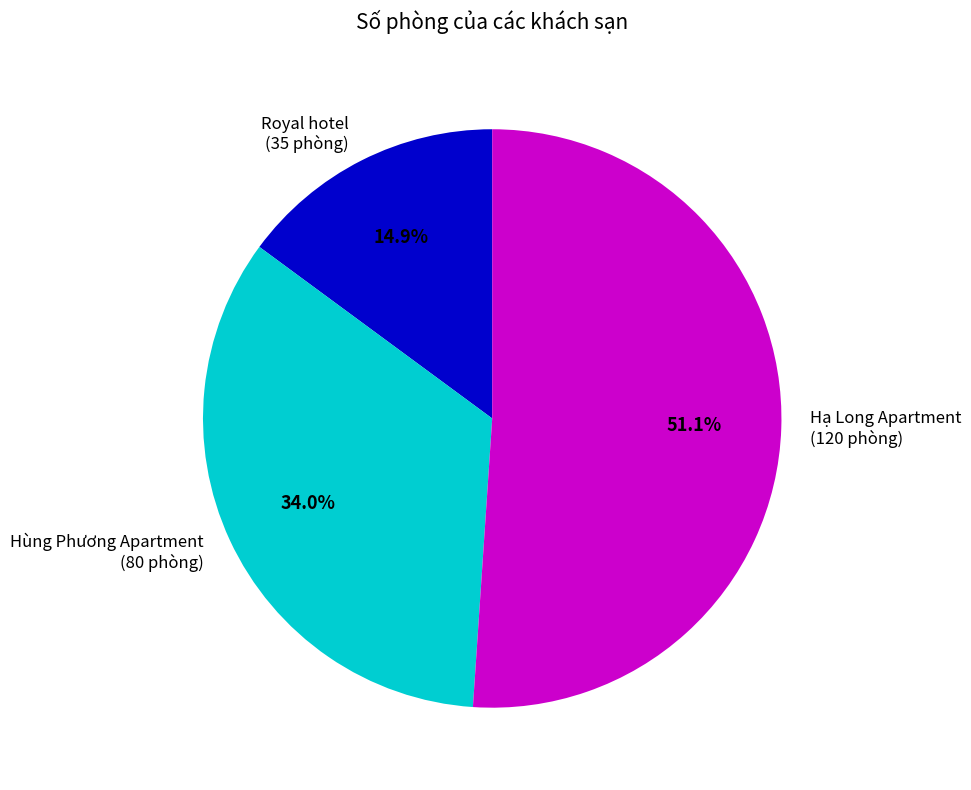

Rank the categories by value from lowest to highest.

Royal hotel (35 phòng), Hùng Phương Apartment (80 phòng), Hạ Long Apartment (120 phòng)